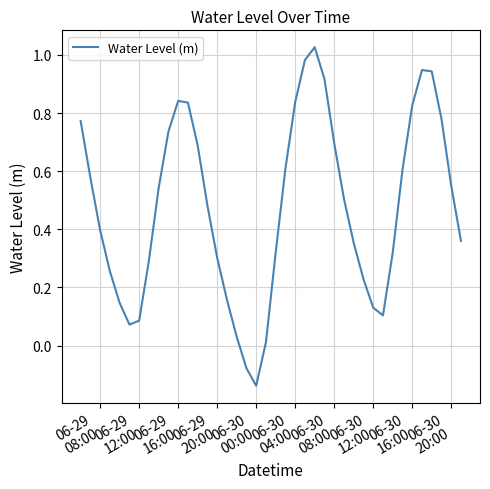

True or false: the data has more than 0 interior local peaks.

True